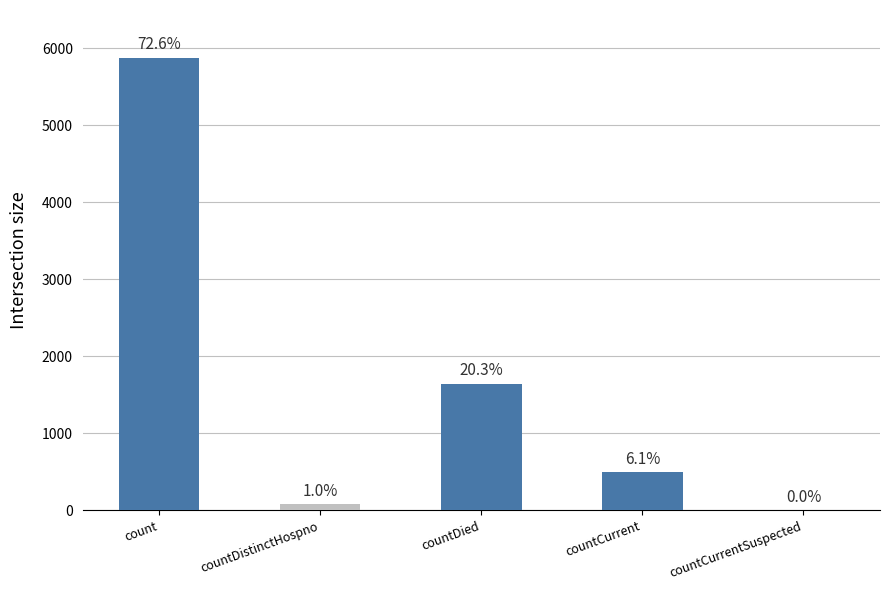

List the labels in order of value, smallest first.

countCurrentSuspected, countDistinctHospno, countCurrent, countDied, count